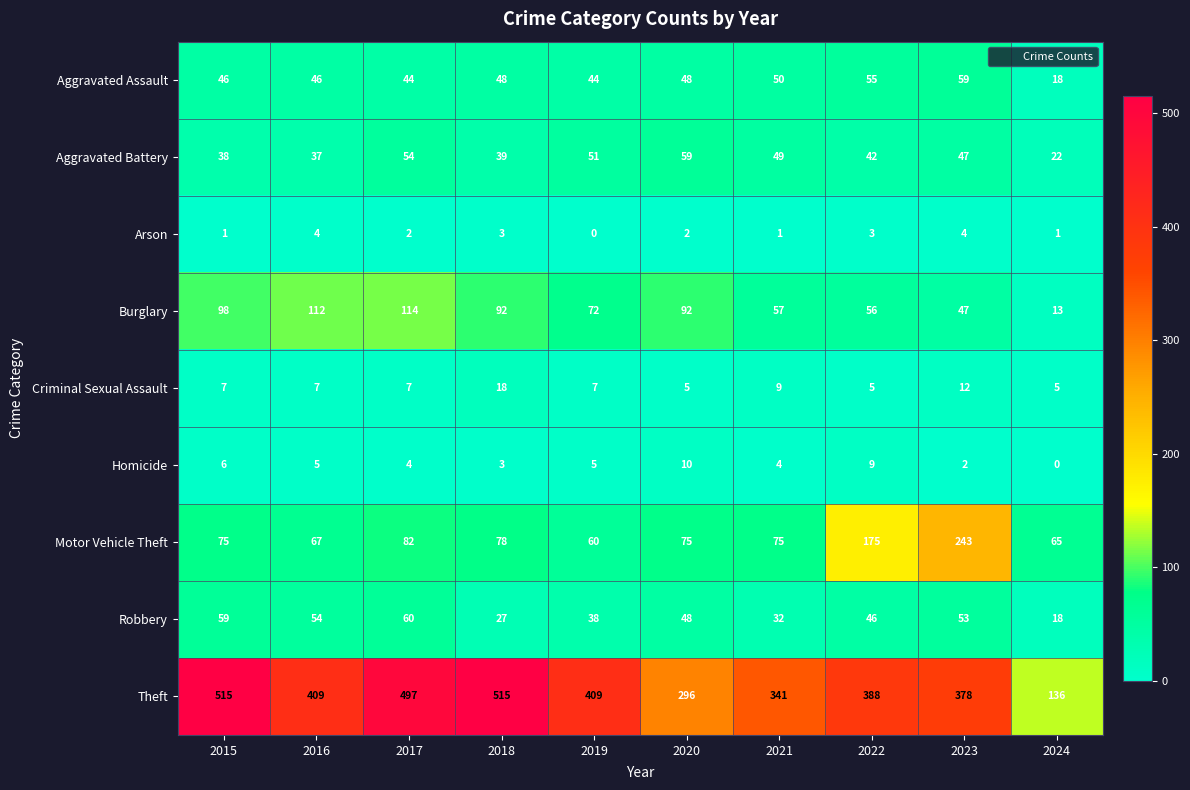

How many distinct data groups are displayed?

9